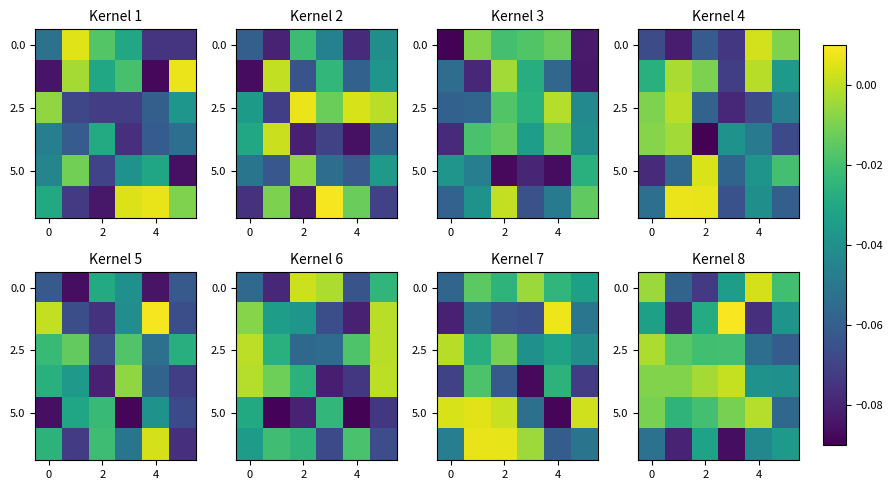

How many values in row_0 are above zero?

1